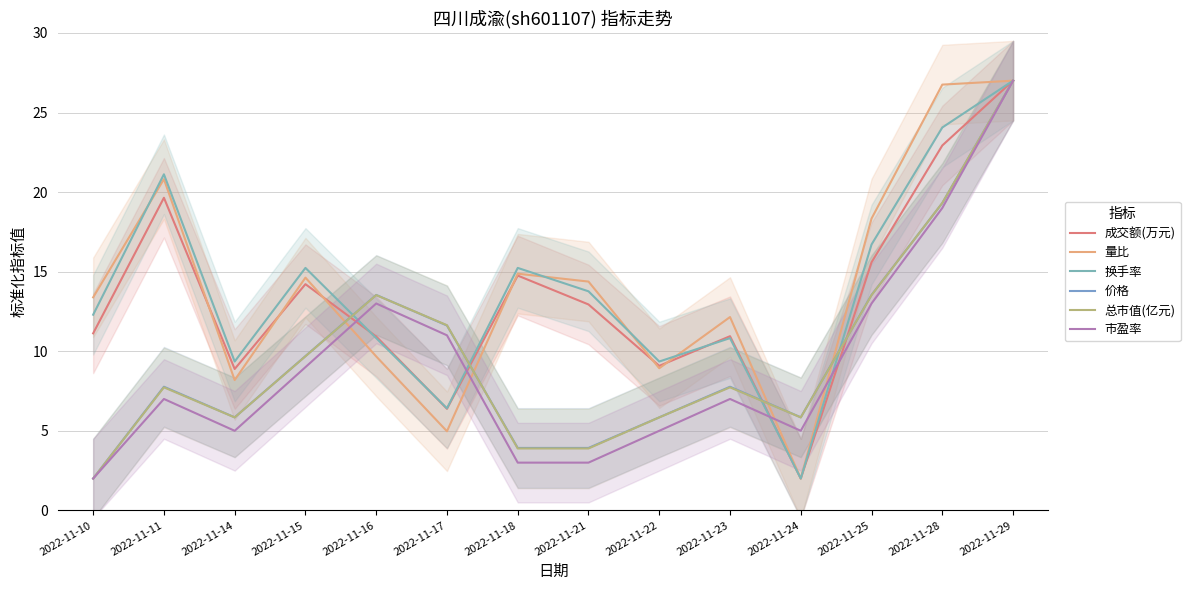

Reading left to right, list all the values displayed in this chart.

成交额(万元): 2022-11-10=11.1	2022-11-11=19.6	2022-11-14=8.9	2022-11-15=14.2	2022-11-16=10.9	2022-11-17=6.4	2022-11-18=14.8	2022-11-21=12.9	2022-11-22=9.1	2022-11-23=10.9	2022-11-24=2.0	2022-11-25=15.6	2022-11-28=22.9	2022-11-29=27.0
量比: 2022-11-10=13.4	2022-11-11=20.8	2022-11-14=8.2	2022-11-15=14.6	2022-11-16=9.7	2022-11-17=5.0	2022-11-18=14.9	2022-11-21=14.4	2022-11-22=8.9	2022-11-23=12.1	2022-11-24=2.0	2022-11-25=18.3	2022-11-28=26.8	2022-11-29=27.0
换手率: 2022-11-10=12.3	2022-11-11=21.1	2022-11-14=9.4	2022-11-15=15.2	2022-11-16=10.8	2022-11-17=6.4	2022-11-18=15.2	2022-11-21=13.8	2022-11-22=9.4	2022-11-23=10.8	2022-11-24=2.0	2022-11-25=16.7	2022-11-28=24.1	2022-11-29=27.0
价格: 2022-11-10=2.0	2022-11-11=7.8	2022-11-14=5.8	2022-11-15=9.7	2022-11-16=13.5	2022-11-17=11.6	2022-11-18=3.9	2022-11-21=3.9	2022-11-22=5.8	2022-11-23=7.8	2022-11-24=5.8	2022-11-25=13.5	2022-11-28=19.3	2022-11-29=27.0
总市值(亿元): 2022-11-10=2.0	2022-11-11=7.7	2022-11-14=5.8	2022-11-15=9.7	2022-11-16=13.5	2022-11-17=11.6	2022-11-18=3.9	2022-11-21=3.9	2022-11-22=5.8	2022-11-23=7.7	2022-11-24=5.8	2022-11-25=13.5	2022-11-28=19.3	2022-11-29=27.0
市盈率: 2022-11-10=2.0	2022-11-11=7.0	2022-11-14=5.0	2022-11-15=9.0	2022-11-16=13.0	2022-11-17=11.0	2022-11-18=3.0	2022-11-21=3.0	2022-11-22=5.0	2022-11-23=7.0	2022-11-24=5.0	2022-11-25=13.0	2022-11-28=19.0	2022-11-29=27.0